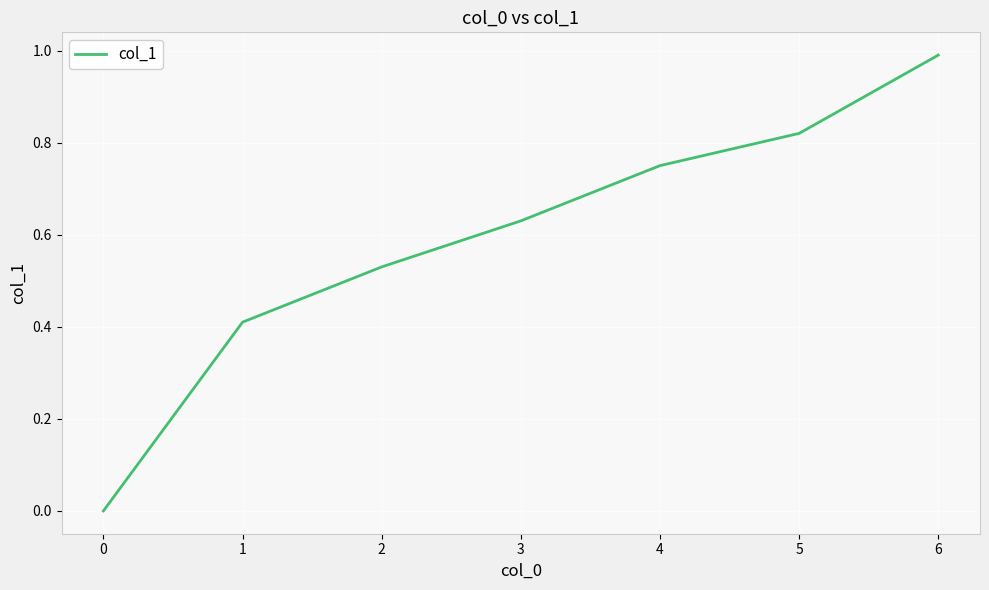

Does the chart display data point markers on the line(s)?

No